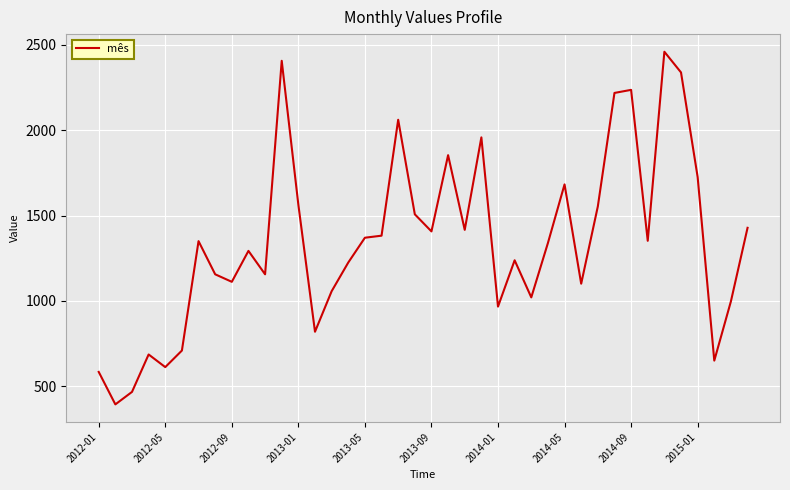

What is the difference between the maximum and minimum values?

2063